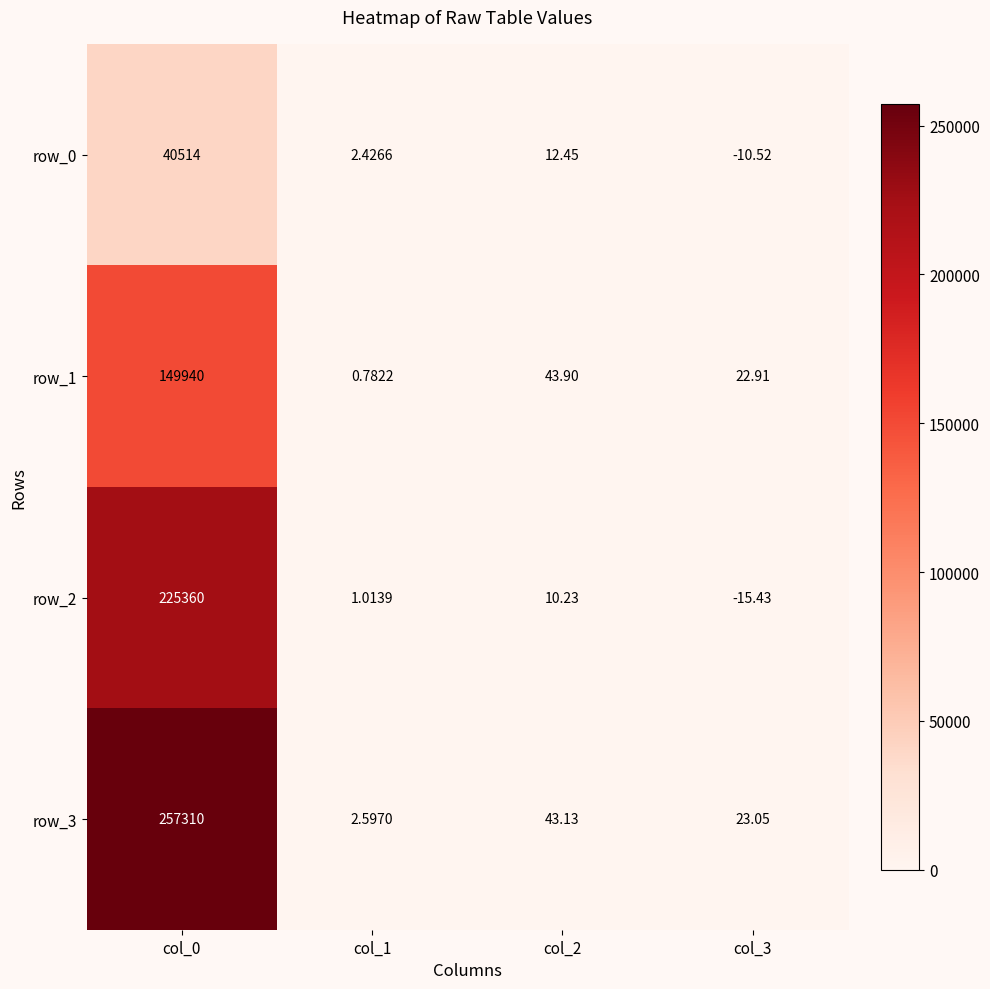

The row_1 series shows 234758.8 at col_0. True or false?

False